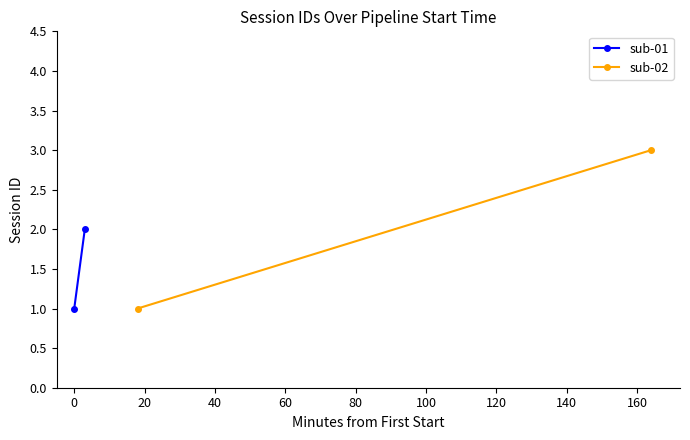

Which series has the widest spread of values?

sub-02